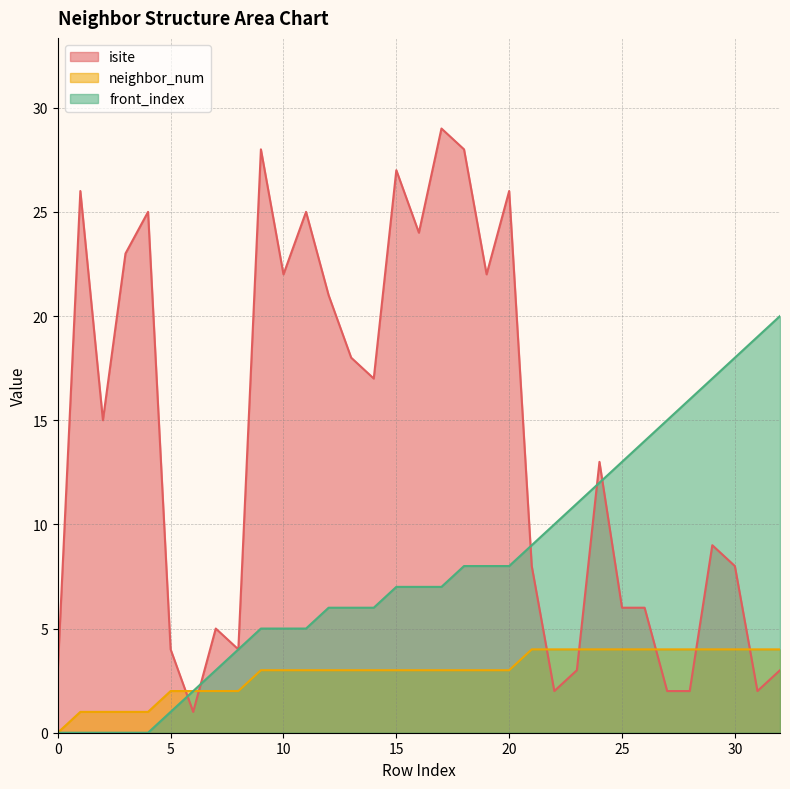

At which label does isite first exceed 13?

1